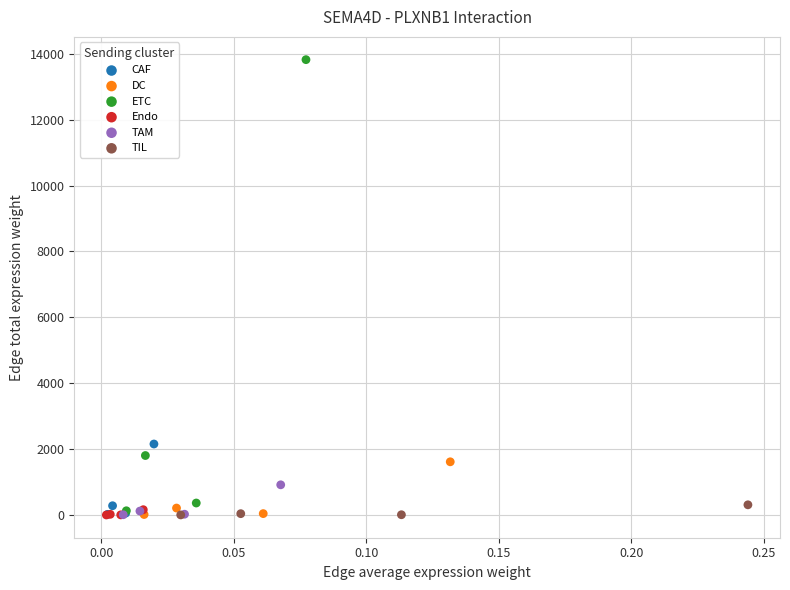

Which series has the largest Y range (max minus min)?

ETC